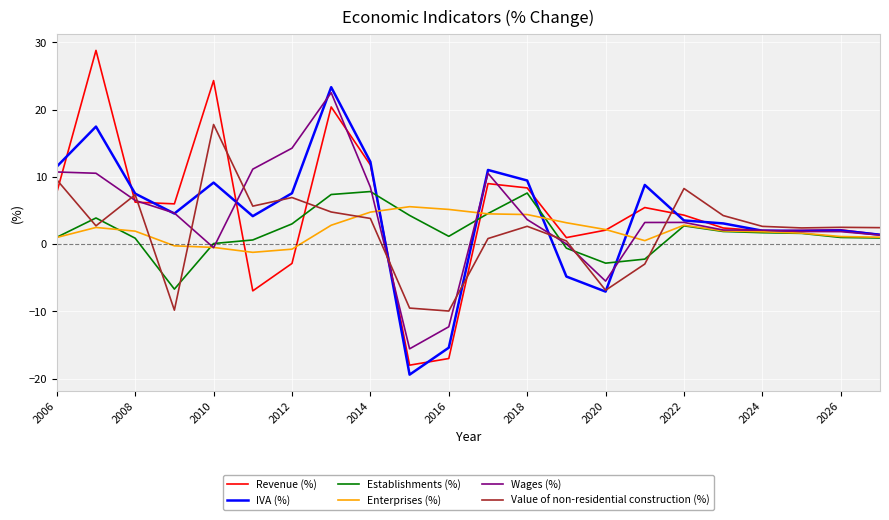

What is the lowest value of the IVA (%) series?

-19.4